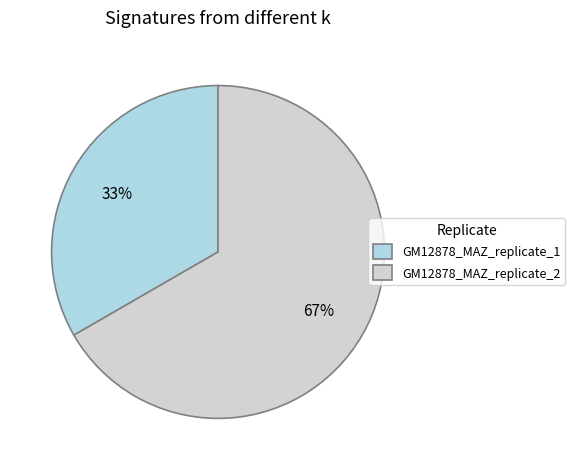

Which has a higher value, GM12878_MAZ_replicate_2 or GM12878_MAZ_replicate_1?

GM12878_MAZ_replicate_2